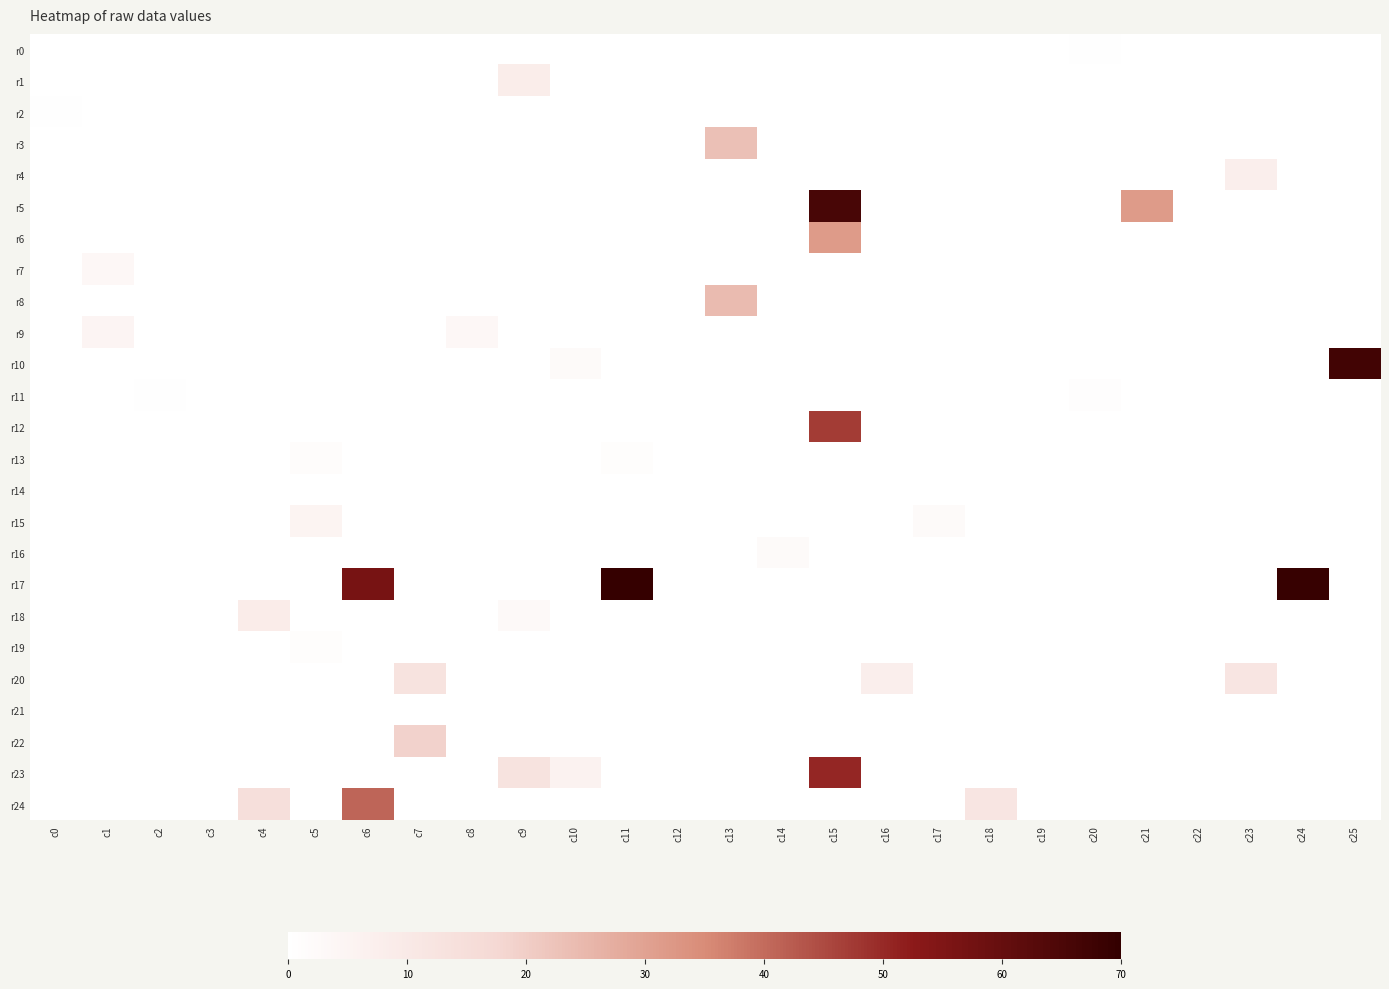

Reading left to right, extract all data points from this chart.

r0: c0=0.0	c1=0.0	c2=0.0	c3=0.0	c4=0.0	c5=0.0	c6=0.0	c7=0.0	c8=0.0	c9=0.0	c10=0.0	c11=0.0	c12=0.0	c13=0.0	c14=0.0	c15=0.0	c16=0.0	c17=0.0	c18=0.0	c19=0.0	c20=0.4	c21=0.0	c22=0.0	c23=0.0	c24=0.0	c25=0.0
r1: c0=0.0	c1=0.0	c2=0.0	c3=0.0	c4=0.0	c5=0.0	c6=0.0	c7=0.0	c8=0.0	c9=8.4	c10=0.0	c11=0.0	c12=0.0	c13=0.0	c14=0.0	c15=0.0	c16=0.0	c17=0.0	c18=0.0	c19=0.0	c20=0.0	c21=0.0	c22=0.0	c23=0.0	c24=0.0	c25=0.0
r2: c0=0.4	c1=0.0	c2=0.0	c3=0.0	c4=0.0	c5=0.0	c6=0.0	c7=0.0	c8=0.0	c9=0.0	c10=0.0	c11=0.0	c12=0.0	c13=0.0	c14=0.0	c15=0.0	c16=0.0	c17=0.0	c18=0.0	c19=0.0	c20=0.0	c21=0.0	c22=0.0	c23=0.0	c24=0.0	c25=0.0
r3: c0=0.0	c1=0.0	c2=0.0	c3=0.0	c4=0.0	c5=0.0	c6=0.0	c7=0.0	c8=0.0	c9=0.0	c10=0.0	c11=0.0	c12=0.0	c13=23.0	c14=0.0	c15=0.0	c16=0.0	c17=0.0	c18=0.0	c19=0.0	c20=0.0	c21=0.0	c22=0.0	c23=0.0	c24=0.0	c25=0.0
r4: c0=0.0	c1=0.0	c2=0.0	c3=0.0	c4=0.0	c5=0.0	c6=0.0	c7=0.0	c8=0.0	c9=0.0	c10=0.0	c11=0.0	c12=0.0	c13=0.0	c14=0.0	c15=0.0	c16=0.0	c17=0.0	c18=0.0	c19=0.0	c20=0.0	c21=0.0	c22=0.0	c23=7.4	c24=0.0	c25=0.0
r5: c0=0.0	c1=0.0	c2=0.0	c3=0.0	c4=0.0	c5=0.0	c6=0.0	c7=0.0	c8=0.0	c9=0.0	c10=0.0	c11=0.0	c12=0.0	c13=0.0	c14=0.0	c15=65.8	c16=0.0	c17=0.0	c18=0.0	c19=0.0	c20=0.0	c21=31.6	c22=0.0	c23=0.0	c24=0.0	c25=0.0
r6: c0=0.0	c1=0.0	c2=0.0	c3=0.0	c4=0.0	c5=0.0	c6=0.0	c7=0.0	c8=0.0	c9=0.0	c10=0.0	c11=0.0	c12=0.0	c13=0.0	c14=0.0	c15=31.6	c16=0.0	c17=0.0	c18=0.0	c19=0.0	c20=0.0	c21=0.0	c22=0.0	c23=0.0	c24=0.0	c25=0.0
r7: c0=0.0	c1=3.5	c2=0.0	c3=0.0	c4=0.0	c5=0.0	c6=0.0	c7=0.0	c8=0.0	c9=0.0	c10=0.0	c11=0.0	c12=0.0	c13=0.0	c14=0.0	c15=0.0	c16=0.0	c17=0.0	c18=0.0	c19=0.0	c20=0.0	c21=0.0	c22=0.0	c23=0.0	c24=0.0	c25=0.0
r8: c0=0.0	c1=0.0	c2=0.0	c3=0.0	c4=0.0	c5=0.0	c6=0.0	c7=0.0	c8=0.0	c9=0.0	c10=0.0	c11=0.0	c12=0.0	c13=24.1	c14=0.0	c15=0.0	c16=0.0	c17=0.0	c18=0.0	c19=0.0	c20=0.0	c21=0.0	c22=0.0	c23=0.0	c24=0.0	c25=0.0
r9: c0=0.0	c1=4.9	c2=0.0	c3=0.0	c4=0.0	c5=0.0	c6=0.0	c7=0.0	c8=3.5	c9=0.0	c10=0.0	c11=0.0	c12=0.0	c13=0.0	c14=0.0	c15=0.0	c16=0.0	c17=0.0	c18=0.0	c19=0.0	c20=0.0	c21=0.0	c22=0.0	c23=0.0	c24=0.0	c25=0.0
r10: c0=0.0	c1=0.0	c2=0.0	c3=0.0	c4=0.0	c5=0.0	c6=0.0	c7=0.0	c8=0.0	c9=0.0	c10=2.4	c11=0.0	c12=0.0	c13=0.0	c14=0.0	c15=0.0	c16=0.0	c17=0.0	c18=0.0	c19=0.0	c20=0.0	c21=0.0	c22=0.0	c23=0.0	c24=0.0	c25=66.9
r11: c0=0.0	c1=0.0	c2=0.4	c3=0.0	c4=0.0	c5=0.0	c6=0.0	c7=0.0	c8=0.0	c9=0.0	c10=0.0	c11=0.0	c12=0.0	c13=0.0	c14=0.0	c15=0.0	c16=0.0	c17=0.0	c18=0.0	c19=0.0	c20=0.6	c21=0.0	c22=0.0	c23=0.0	c24=0.0	c25=0.0
r12: c0=0.0	c1=0.0	c2=0.0	c3=0.0	c4=0.0	c5=0.0	c6=0.0	c7=0.0	c8=0.0	c9=0.0	c10=0.0	c11=0.0	c12=0.0	c13=0.0	c14=0.0	c15=47.1	c16=0.0	c17=0.0	c18=0.0	c19=0.0	c20=0.0	c21=0.0	c22=0.0	c23=0.0	c24=0.0	c25=0.0
r13: c0=0.0	c1=0.0	c2=0.0	c3=0.0	c4=0.0	c5=1.4	c6=0.0	c7=0.0	c8=0.0	c9=0.0	c10=0.0	c11=1.0	c12=0.0	c13=0.0	c14=0.0	c15=0.0	c16=0.0	c17=0.0	c18=0.0	c19=0.0	c20=0.0	c21=0.0	c22=0.0	c23=0.0	c24=0.0	c25=0.0
r14: c0=0.0	c1=0.0	c2=0.0	c3=0.0	c4=0.0	c5=0.0	c6=0.0	c7=0.0	c8=0.0	c9=0.0	c10=0.0	c11=0.0	c12=0.0	c13=0.0	c14=0.0	c15=0.0	c16=0.0	c17=0.0	c18=0.0	c19=0.0	c20=0.0	c21=0.0	c22=0.0	c23=0.0	c24=0.0	c25=0.0
r15: c0=0.0	c1=0.0	c2=0.0	c3=0.0	c4=0.0	c5=5.0	c6=0.0	c7=0.0	c8=0.0	c9=0.0	c10=0.0	c11=0.0	c12=0.0	c13=0.0	c14=0.0	c15=0.0	c16=0.0	c17=2.4	c18=0.0	c19=0.0	c20=0.0	c21=0.0	c22=0.0	c23=0.0	c24=0.0	c25=0.0
r16: c0=0.0	c1=0.0	c2=0.0	c3=0.0	c4=0.0	c5=0.0	c6=0.0	c7=0.0	c8=0.0	c9=0.0	c10=0.0	c11=0.0	c12=0.0	c13=0.0	c14=2.4	c15=0.0	c16=0.0	c17=0.0	c18=0.0	c19=0.0	c20=0.0	c21=0.0	c22=0.0	c23=0.0	c24=0.0	c25=0.0
r17: c0=0.0	c1=0.0	c2=0.0	c3=0.0	c4=0.0	c5=0.0	c6=56.6	c7=0.0	c8=0.0	c9=0.0	c10=0.0	c11=69.3	c12=0.0	c13=0.0	c14=0.0	c15=0.0	c16=0.0	c17=0.0	c18=0.0	c19=0.0	c20=0.0	c21=0.0	c22=0.0	c23=0.0	c24=69.1	c25=0.0
r18: c0=0.0	c1=0.0	c2=0.0	c3=0.0	c4=8.6	c5=0.0	c6=0.0	c7=0.0	c8=0.0	c9=3.0	c10=0.0	c11=0.0	c12=0.0	c13=0.0	c14=0.0	c15=0.0	c16=0.0	c17=0.0	c18=0.0	c19=0.0	c20=0.0	c21=0.0	c22=0.0	c23=0.0	c24=0.0	c25=0.0
r19: c0=0.0	c1=0.0	c2=0.0	c3=0.0	c4=0.0	c5=1.0	c6=0.0	c7=0.0	c8=0.0	c9=0.0	c10=0.0	c11=0.0	c12=0.0	c13=0.0	c14=0.0	c15=0.0	c16=0.0	c17=0.0	c18=0.0	c19=0.0	c20=0.0	c21=0.0	c22=0.0	c23=0.0	c24=0.0	c25=0.0
r20: c0=0.0	c1=0.0	c2=0.0	c3=0.0	c4=0.0	c5=0.0	c6=0.0	c7=12.6	c8=0.0	c9=0.0	c10=0.0	c11=0.0	c12=0.0	c13=0.0	c14=0.0	c15=0.0	c16=7.4	c17=0.0	c18=0.0	c19=0.0	c20=0.0	c21=0.0	c22=0.0	c23=11.5	c24=0.0	c25=0.0
r21: c0=0.0	c1=0.0	c2=0.0	c3=0.0	c4=0.0	c5=0.0	c6=0.0	c7=0.0	c8=0.0	c9=0.0	c10=0.0	c11=0.0	c12=0.0	c13=0.0	c14=0.0	c15=0.0	c16=0.0	c17=0.0	c18=0.0	c19=0.0	c20=0.0	c21=0.0	c22=0.0	c23=0.0	c24=0.0	c25=0.0
r22: c0=0.0	c1=0.0	c2=0.0	c3=0.0	c4=0.0	c5=0.0	c6=0.0	c7=19.0	c8=0.0	c9=0.0	c10=0.0	c11=0.0	c12=0.0	c13=0.0	c14=0.0	c15=0.0	c16=0.0	c17=0.0	c18=0.0	c19=0.0	c20=0.0	c21=0.0	c22=0.0	c23=0.0	c24=0.0	c25=0.0
r23: c0=0.0	c1=0.0	c2=0.0	c3=0.0	c4=0.0	c5=0.0	c6=0.0	c7=0.0	c8=0.0	c9=12.7	c10=5.9	c11=0.0	c12=0.0	c13=0.0	c14=0.0	c15=50.5	c16=0.0	c17=0.0	c18=0.0	c19=0.0	c20=0.0	c21=0.0	c22=0.0	c23=0.0	c24=0.0	c25=0.0
r24: c0=0.0	c1=0.0	c2=0.0	c3=0.0	c4=14.4	c5=0.0	c6=40.9	c7=0.0	c8=0.0	c9=0.0	c10=0.0	c11=0.0	c12=0.0	c13=0.0	c14=0.0	c15=0.0	c16=0.0	c17=0.0	c18=11.6	c19=0.0	c20=0.0	c21=0.0	c22=0.0	c23=0.0	c24=0.0	c25=0.0